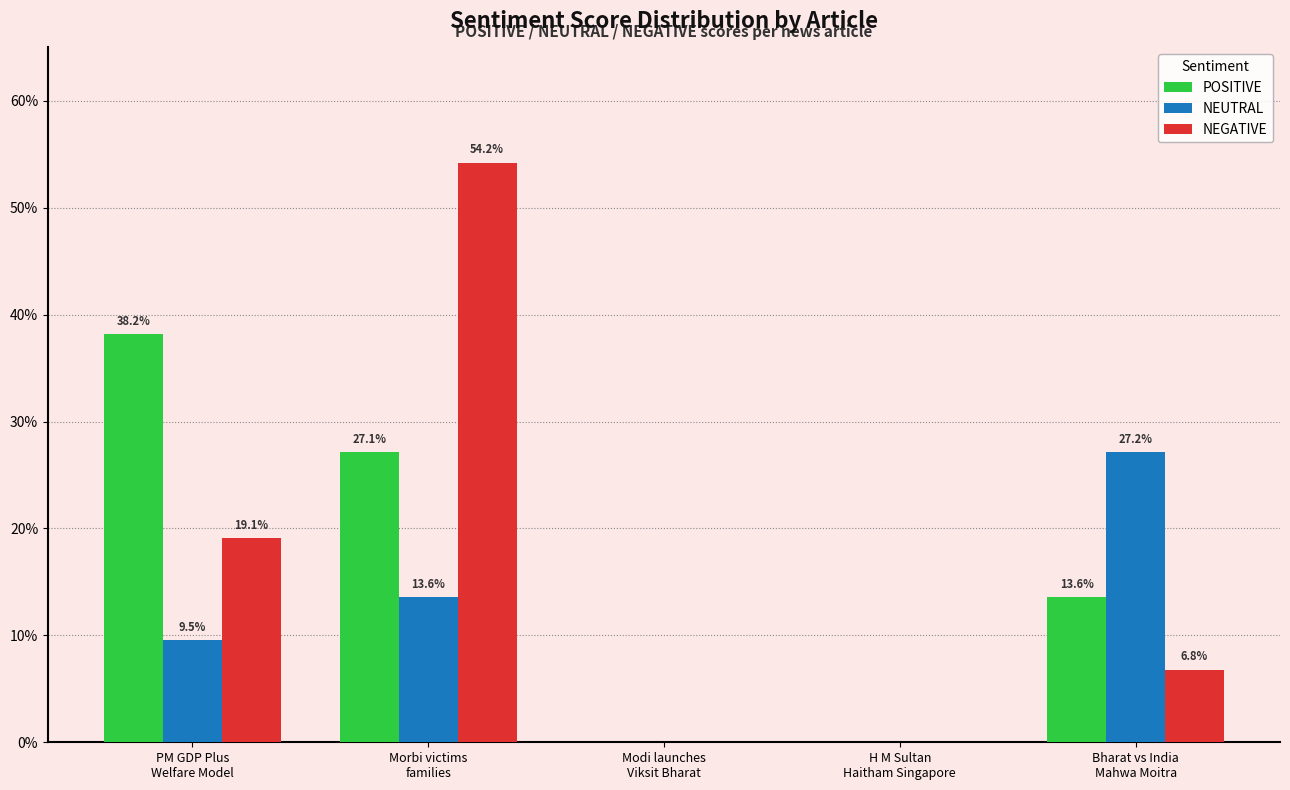

How many groups of bars are there?

5